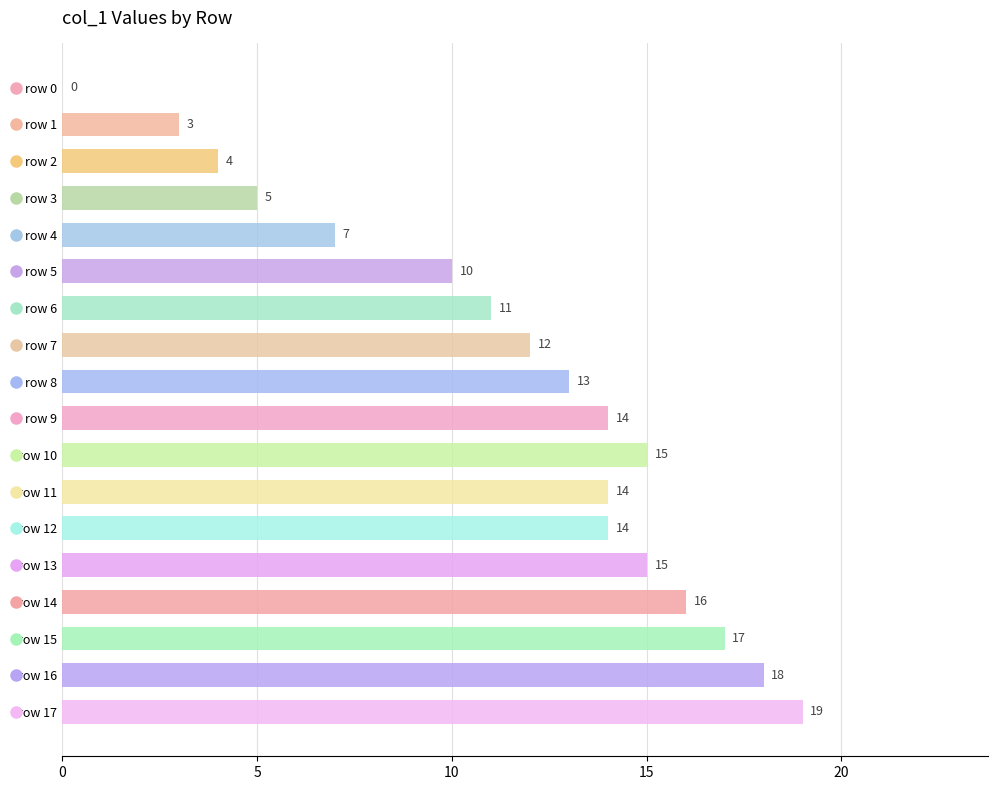

Reading left to right, transcribe all the data shown in this chart.

0	3	4	5	7	10	11	12	13	14	15	14	14	15	16	17	18	19